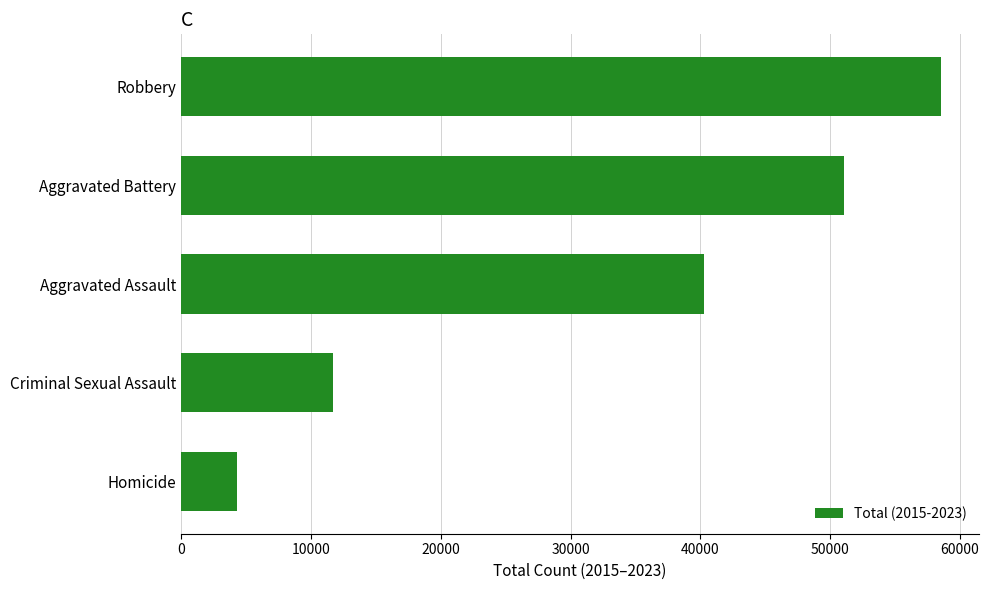

What is the smallest value displayed?

4281